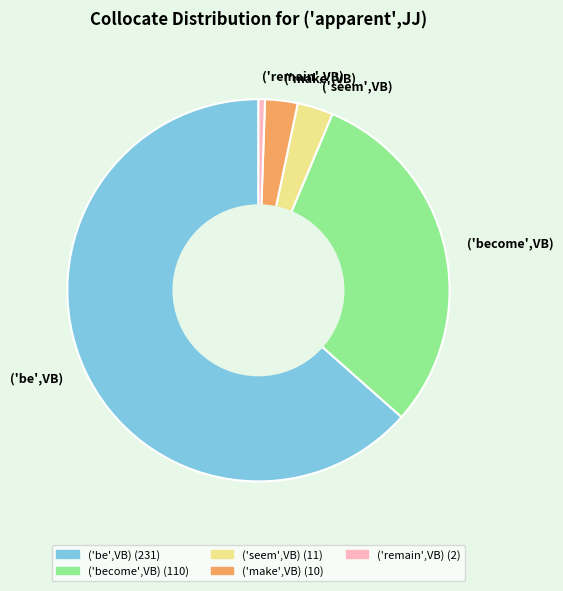

How many segments does this pie chart have?

5